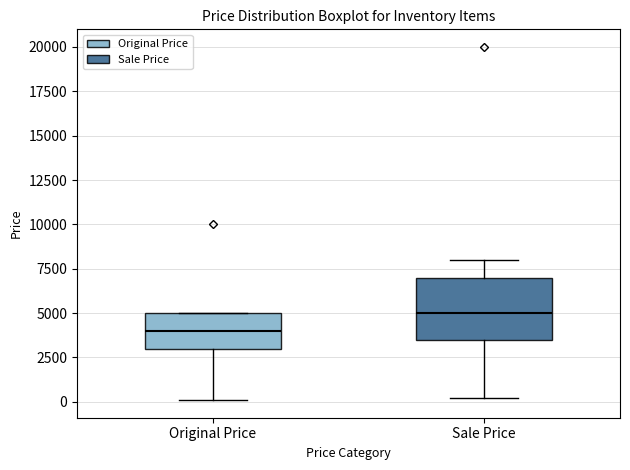

Reading left to right, read every box against the y-axis: the position of its median line, the range the box covers, and the ends of its whiskers. The values are not printed on the chart, so give them approximately, as read against the axis.

Original Price: median 4000, box 3000 to 5000, whiskers 0 to 5000
Sale Price: median 5000, box 3500 to 7000, whiskers 0 to 8000